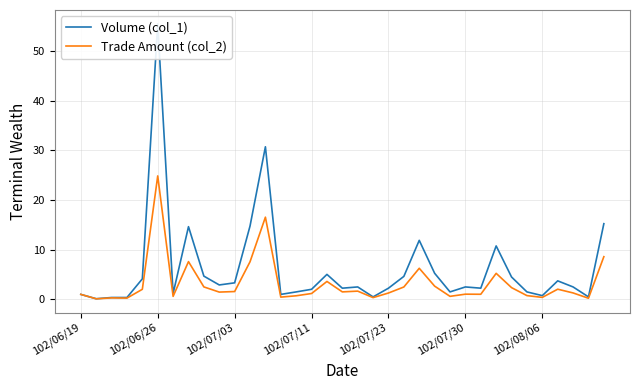

What is the average value of the Trade Amount (col_2) series?

3.2